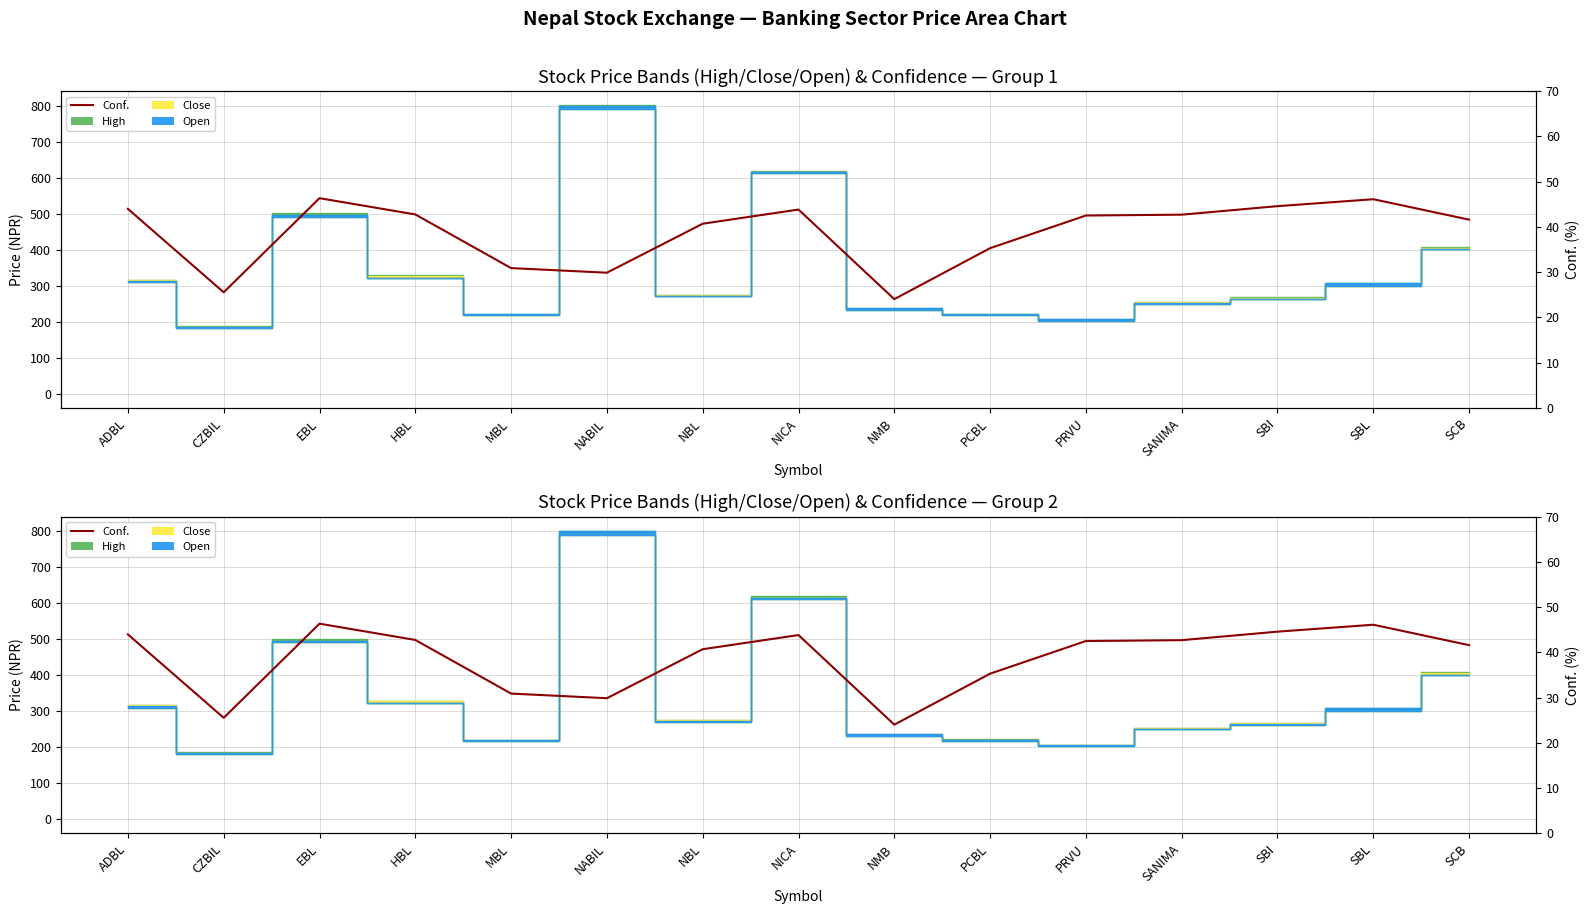

The chart shows a value of 17.2 at SBI. True or false?

False